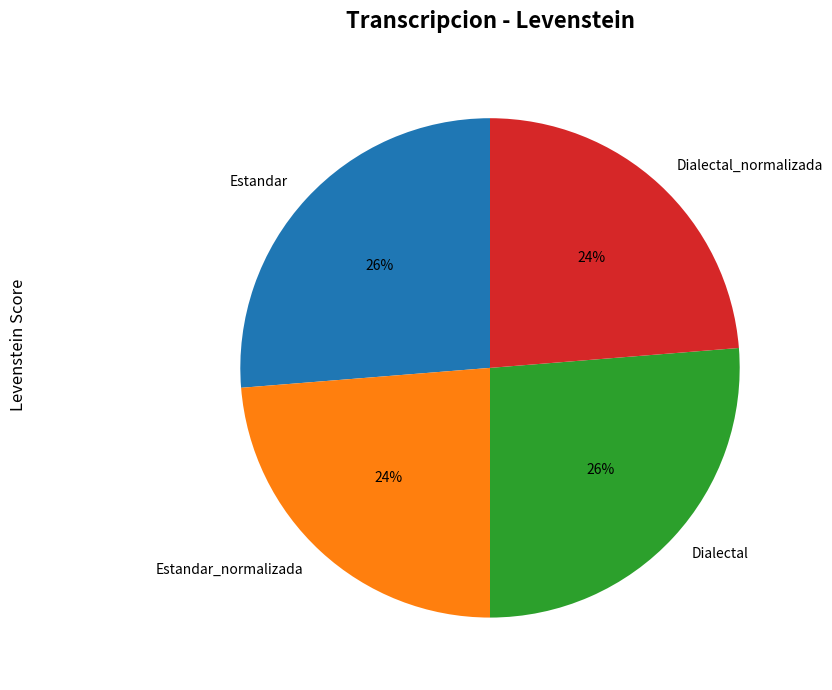

Is the sum of Estandar and Dialectal greater than half?

Yes